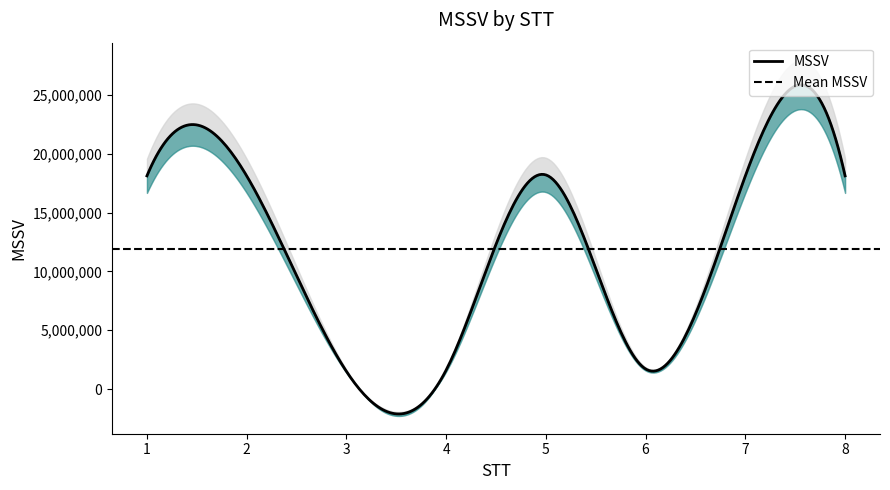

The value at 1 is 11289788. True or false?

False